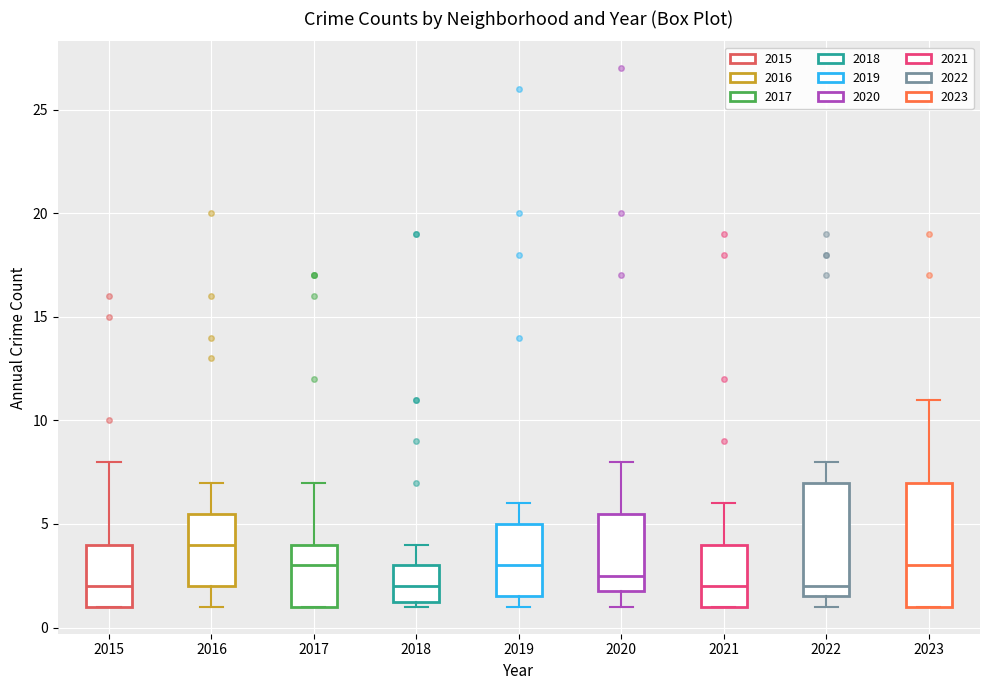

Comparing the boxes themselves (not the whiskers), which one is the tallest?

2023